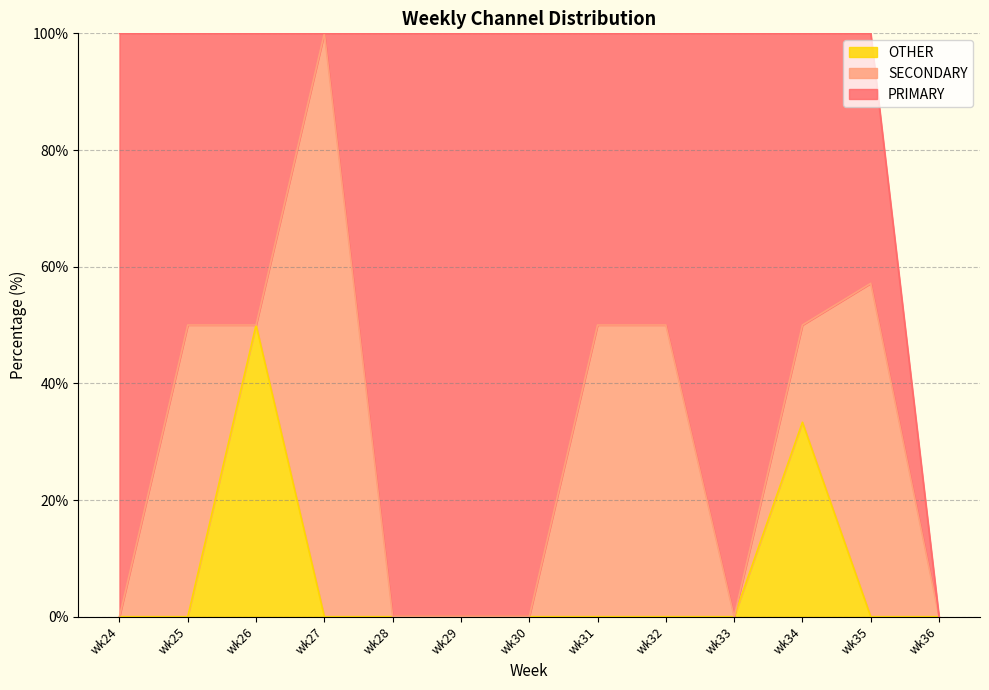

At which label does OTHER reach its peak?

wk26